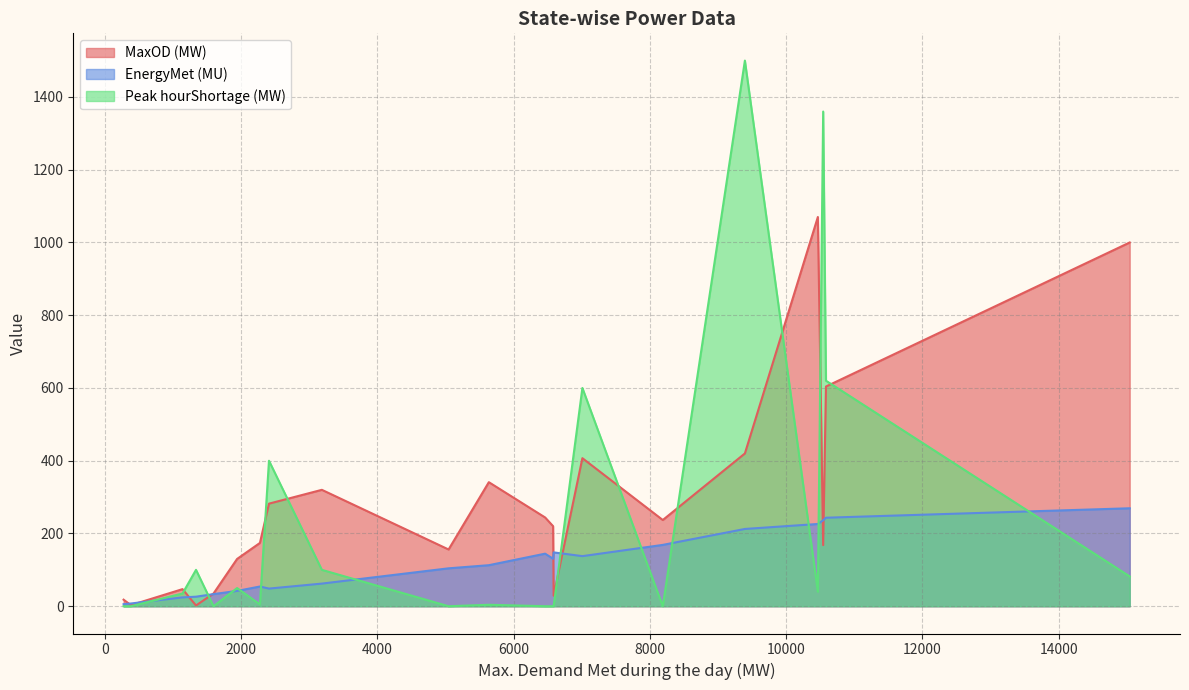

How many categories are shown in the chart?

21